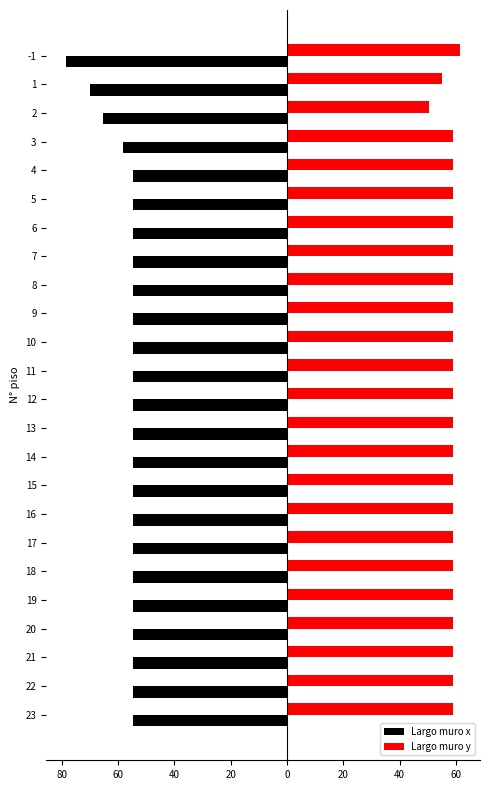

What is the minimum value shown in the chart?

-78.4